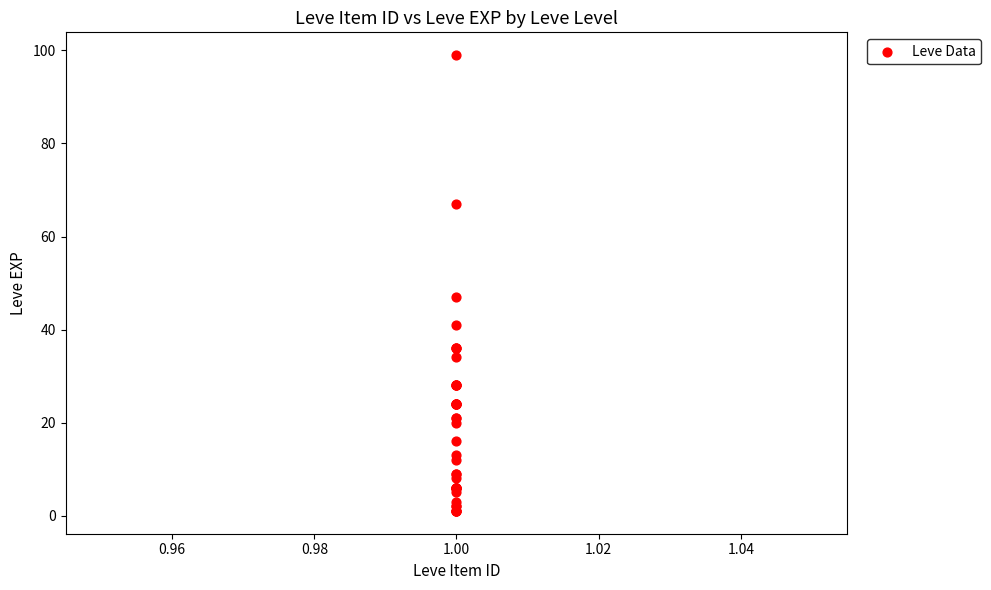

What Y value in the scatter plot is closest to 50?

47